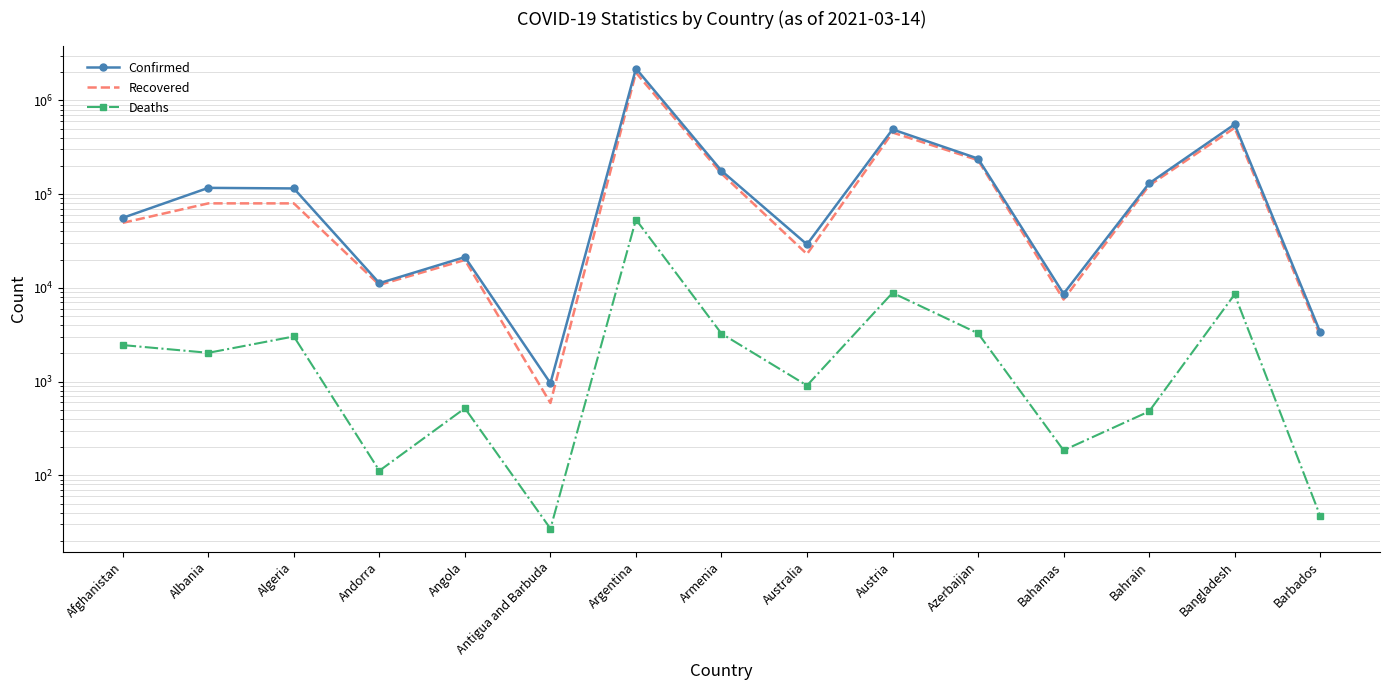

What is the label of the 14th point from the left?

Bangladesh